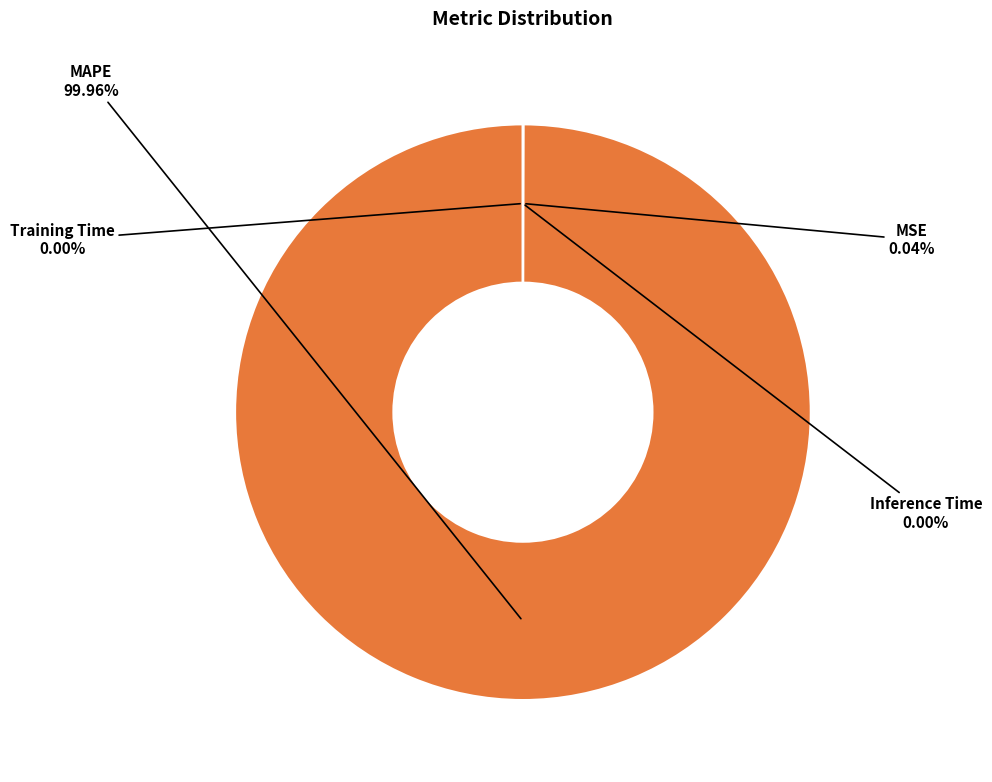

Does MAPE account for over 50% of the chart?

Yes